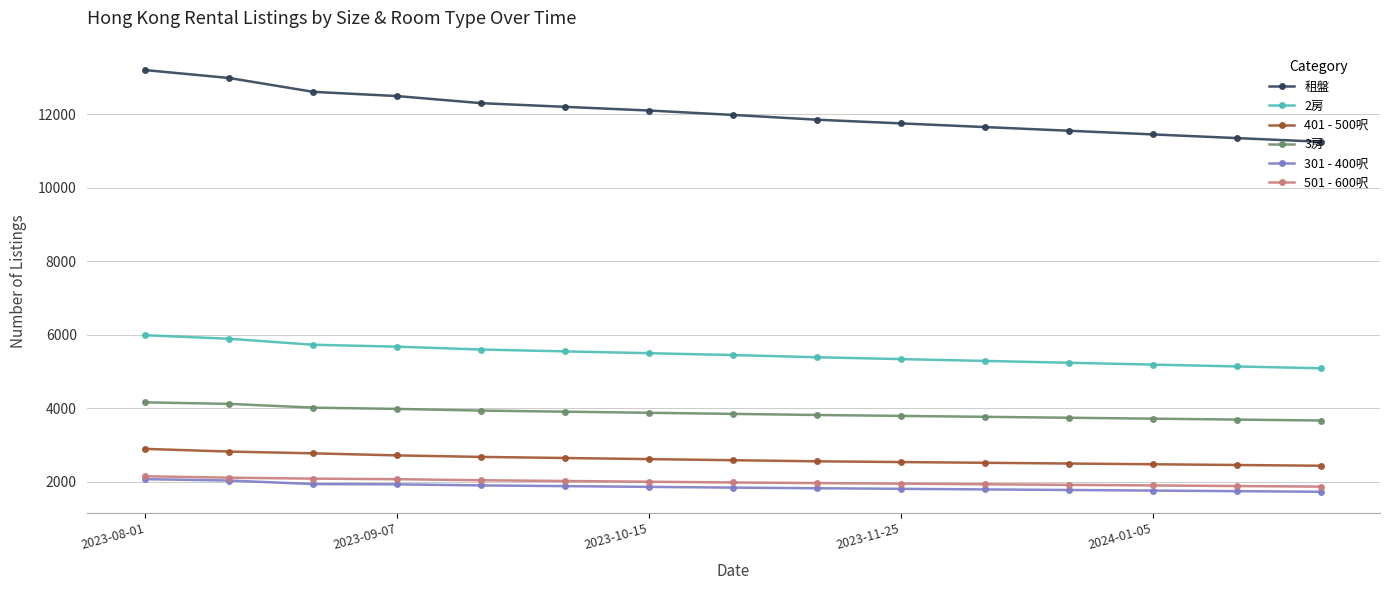

True or false: 401 - 500呎 and 301 - 400呎 cross at least once.

False